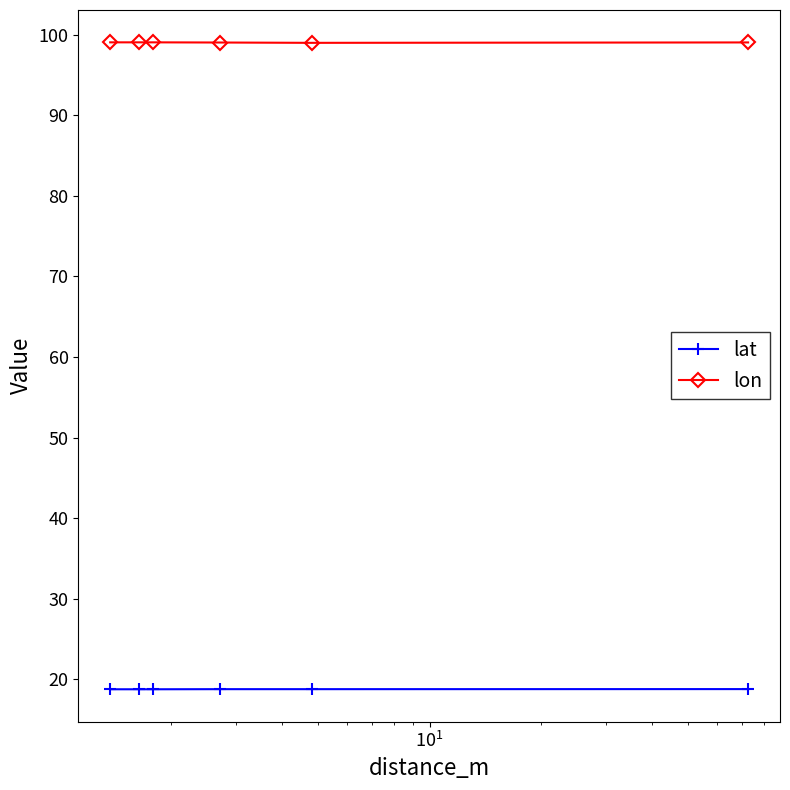

What is the value of the lat point at the 1st from the left?

18.8